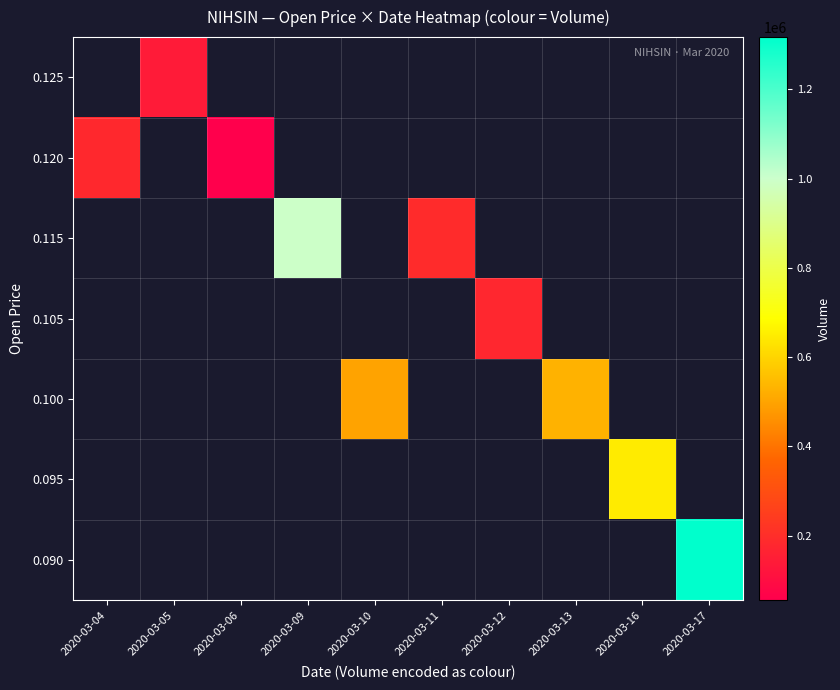

Which label corresponds to the smallest value in the chart?

2020-03-06